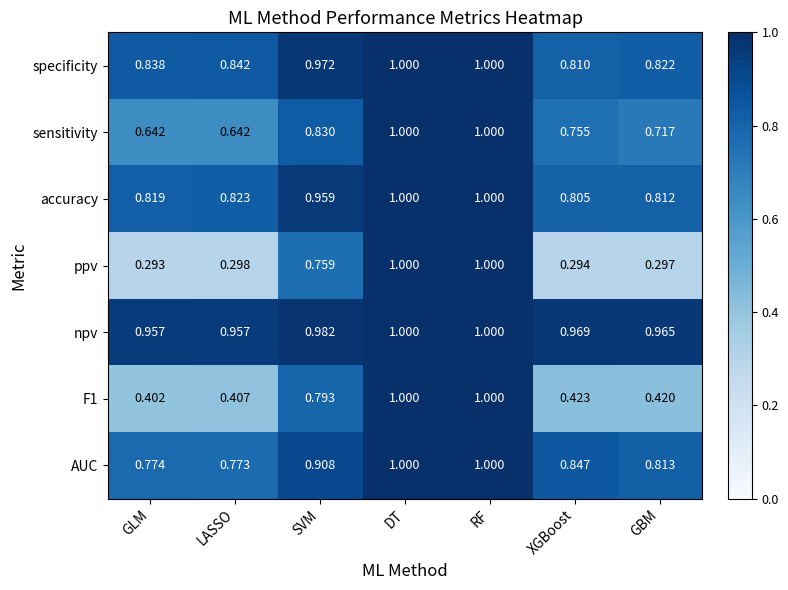

At which label is ppv closest to 0?

GLM